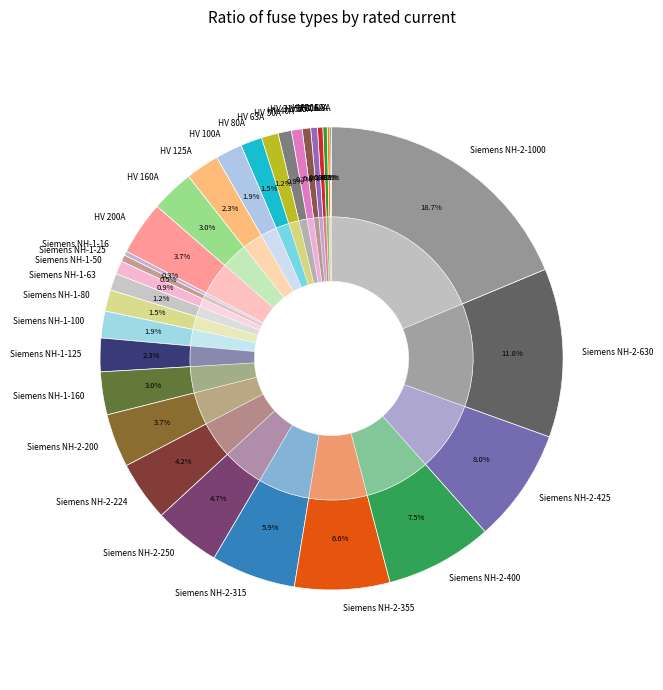

Is Siemens NH-1-160 the majority of the pie?

No